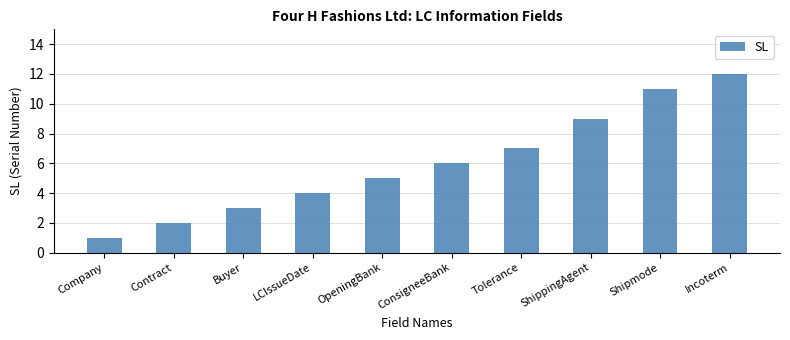

What is the greatest value displayed?

12